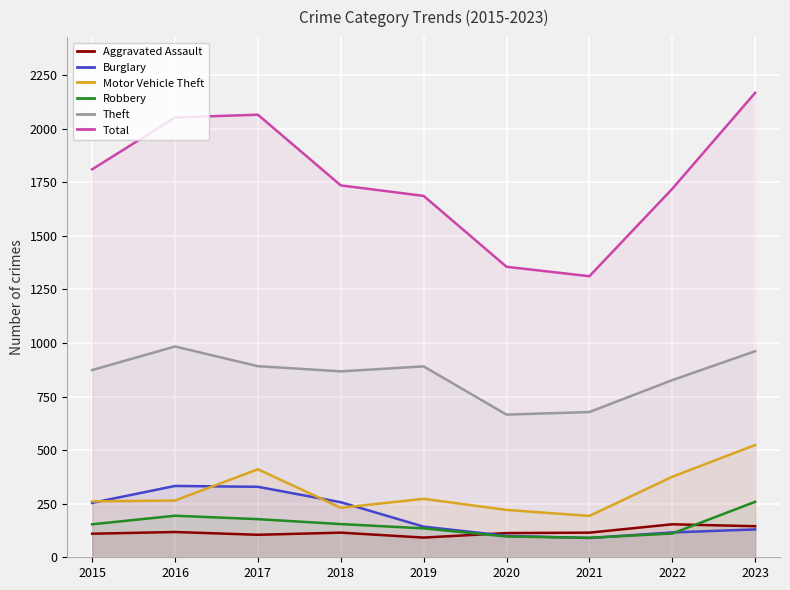

At which category does the chart reach its minimum across all series?

2021